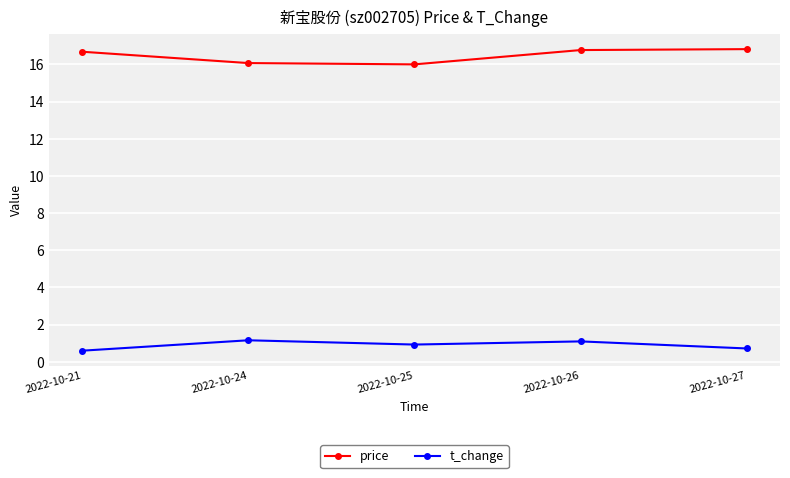

What is the average value of the price series?

16.5